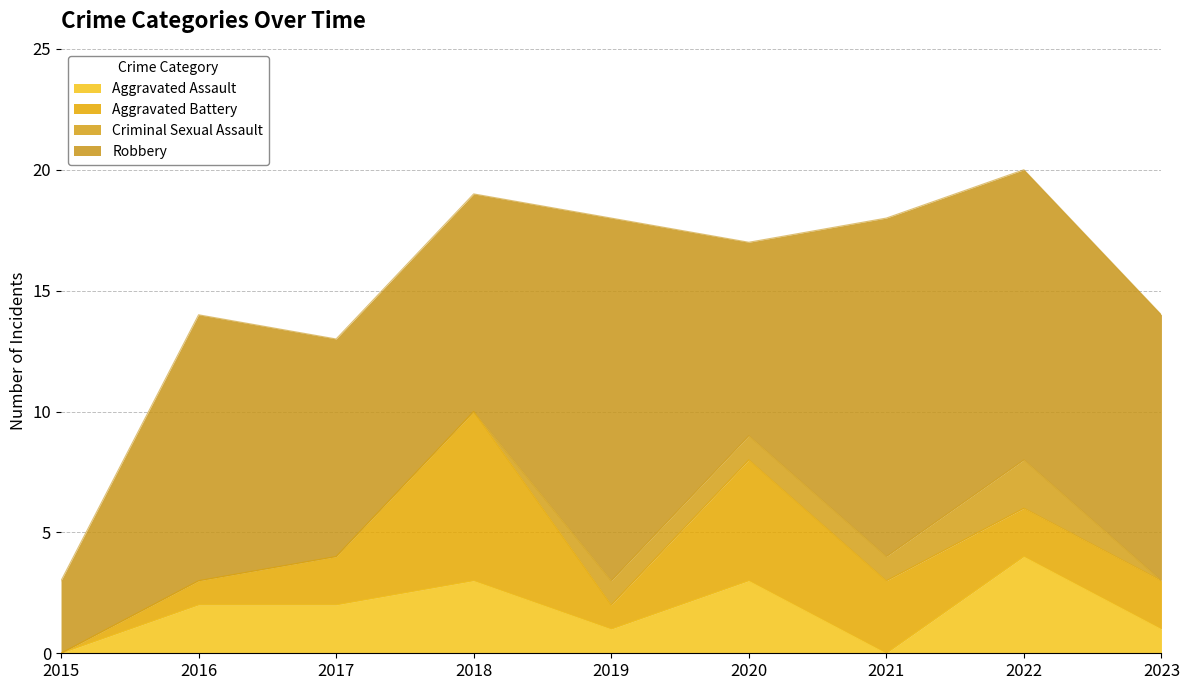

What are all the series names shown in the legend?

Aggravated Assault, Aggravated Battery, Criminal Sexual Assault, Robbery